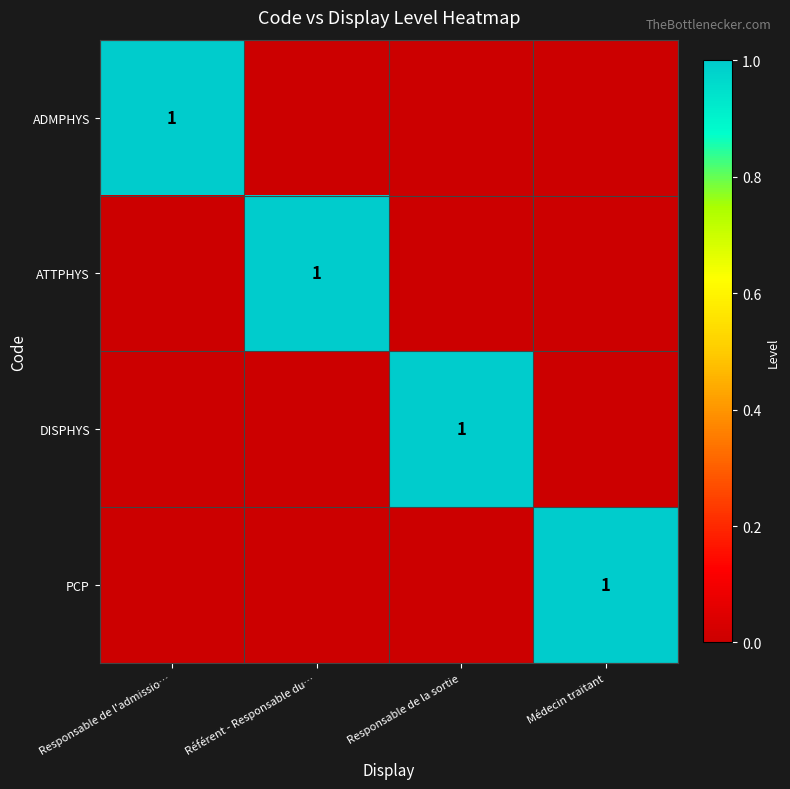

True or false: DISPHYS has a value of 0 at Responsable de la sortie.

False